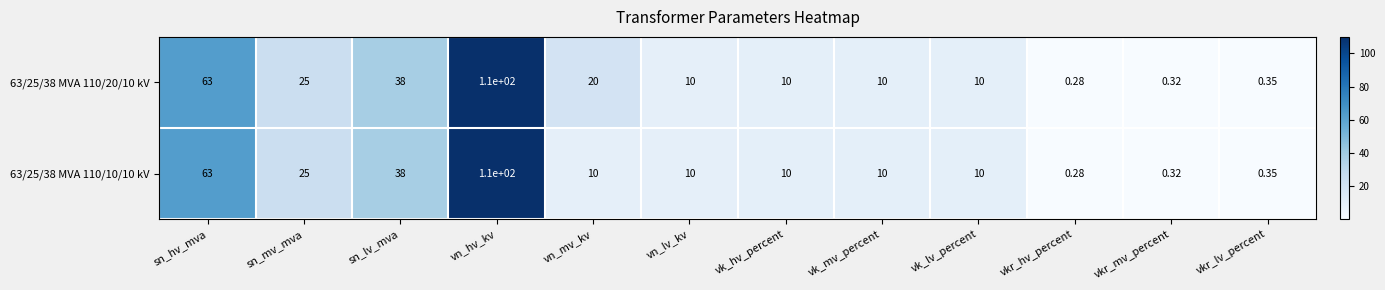

Which category has the lowest value across all series?

vkr_hv_percent